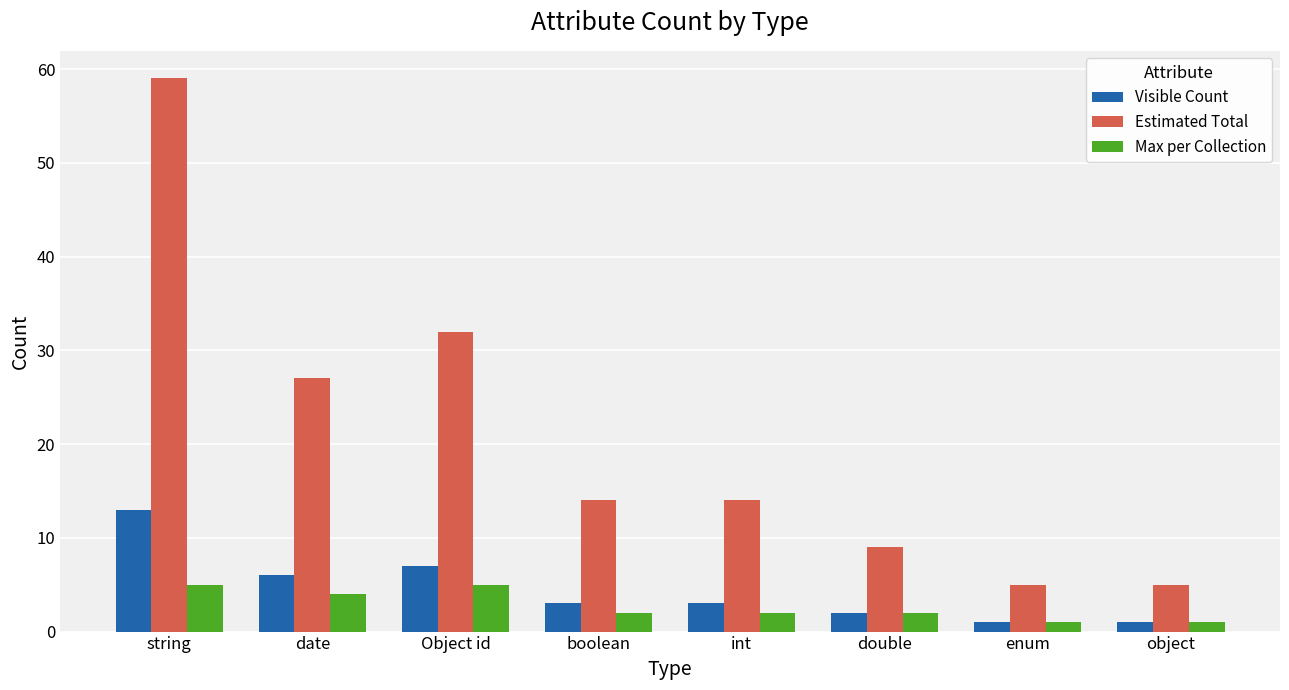

Does the chart contain stacked bars?

No